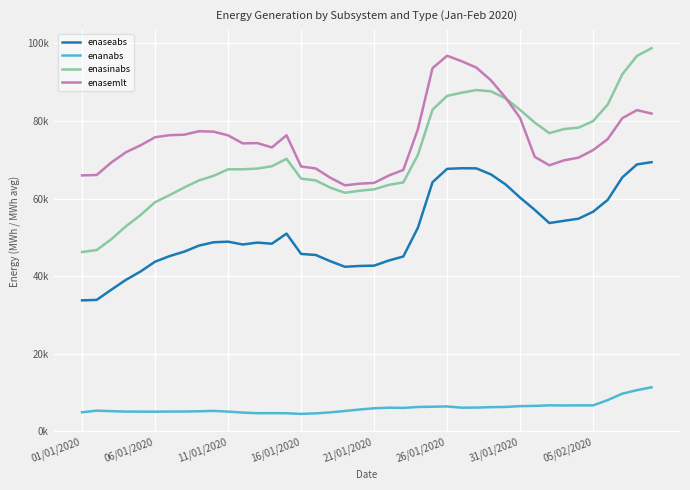

True or false: enaseabs and enanabs intersect in this chart.

False